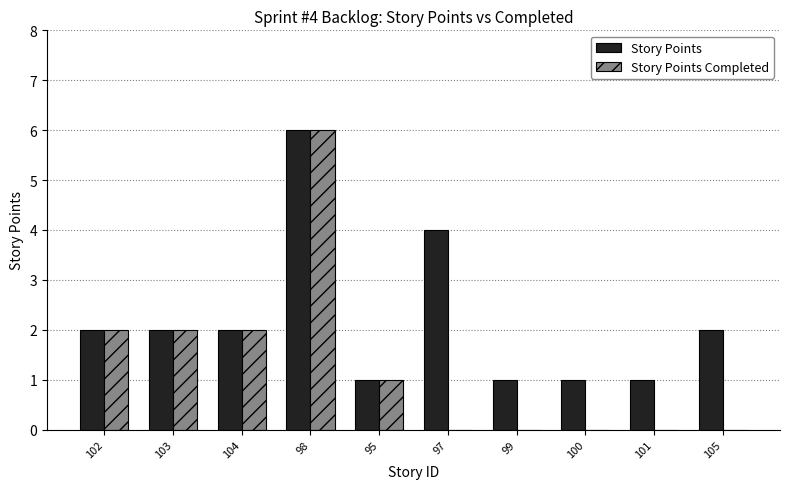

How many data points does each series have?

10